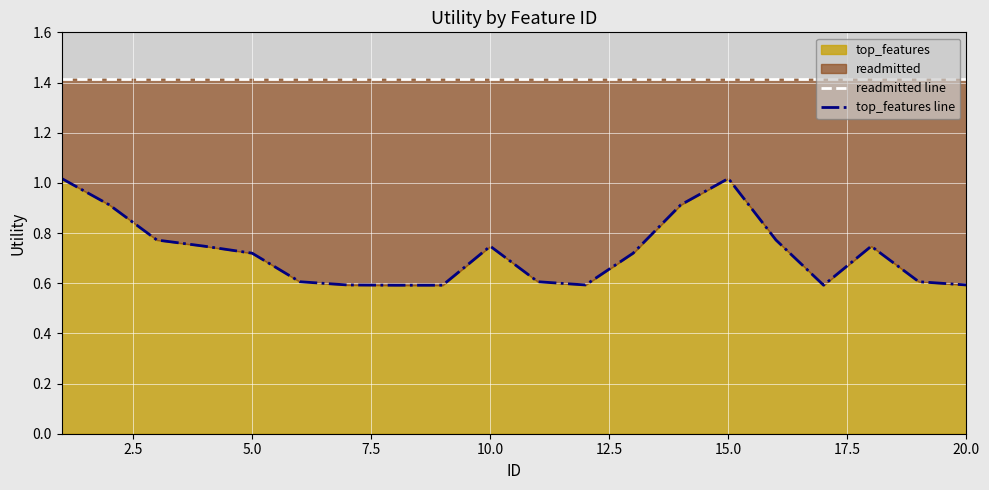

What is the lowest value of the top_features series?

0.6